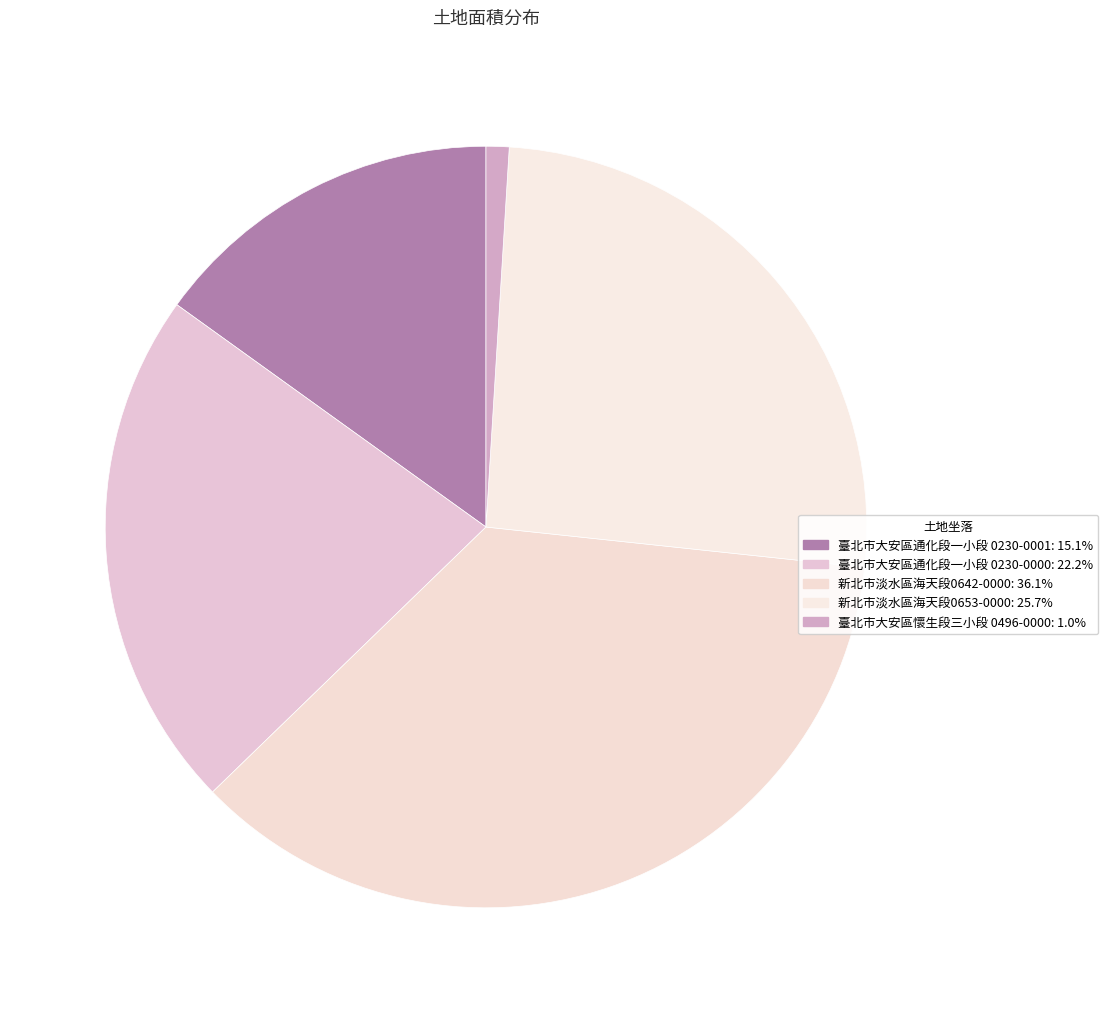

To the nearest percent, what percentage of the pie is 臺北市大安區通化段一小段 0230-0001?

15%